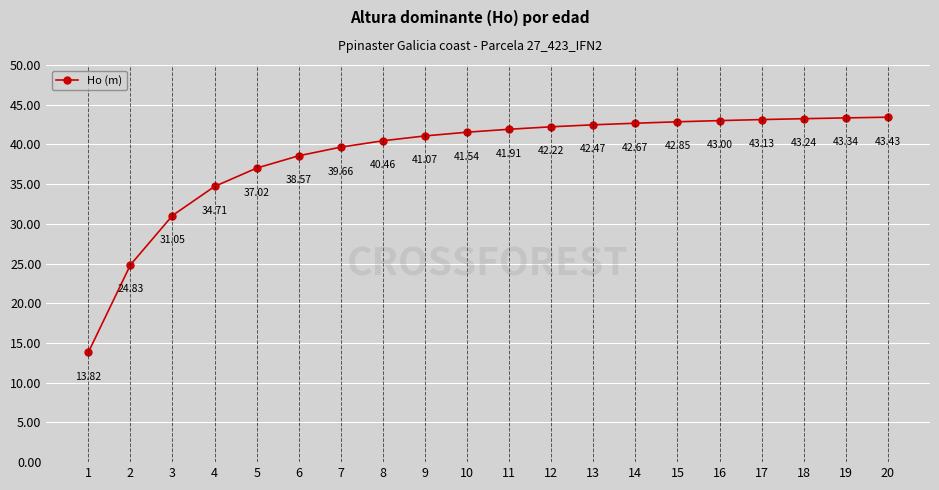

What is the change in value from 11 to 13?

+0.6